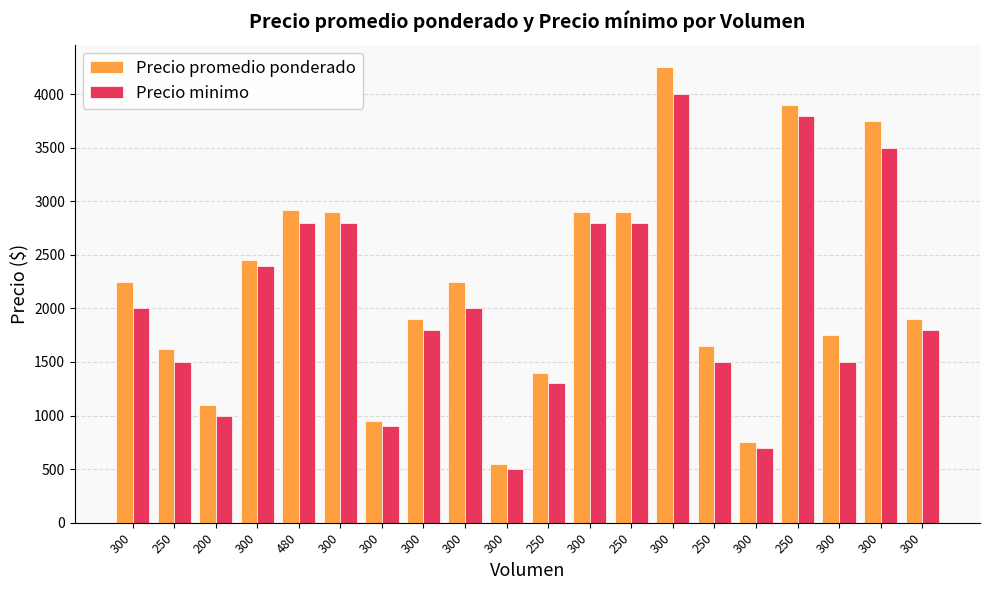

Rank the series at 300 from lowest to highest value.

Precio minimo, Precio promedio ponderado